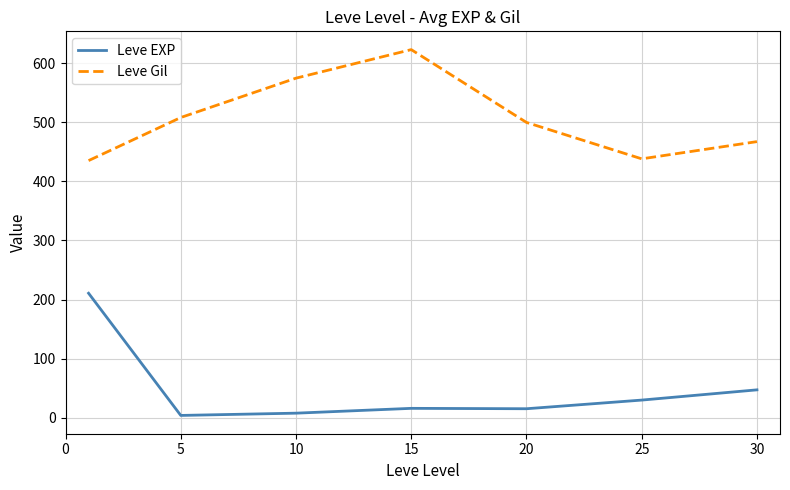

At how many categories does at least one series exceed 66?

7